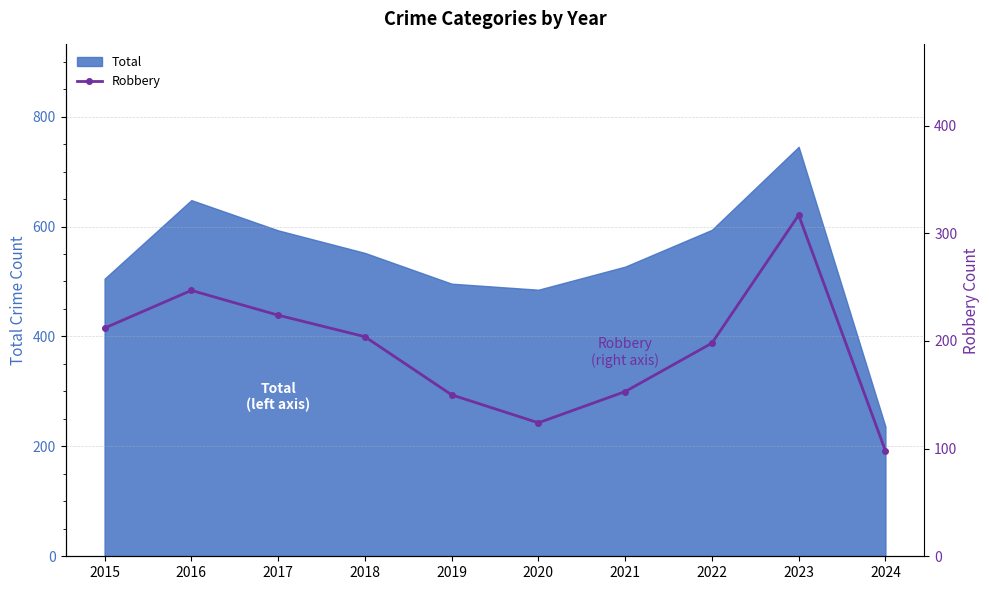

Is it true that Total equals 310 at 2017?

False